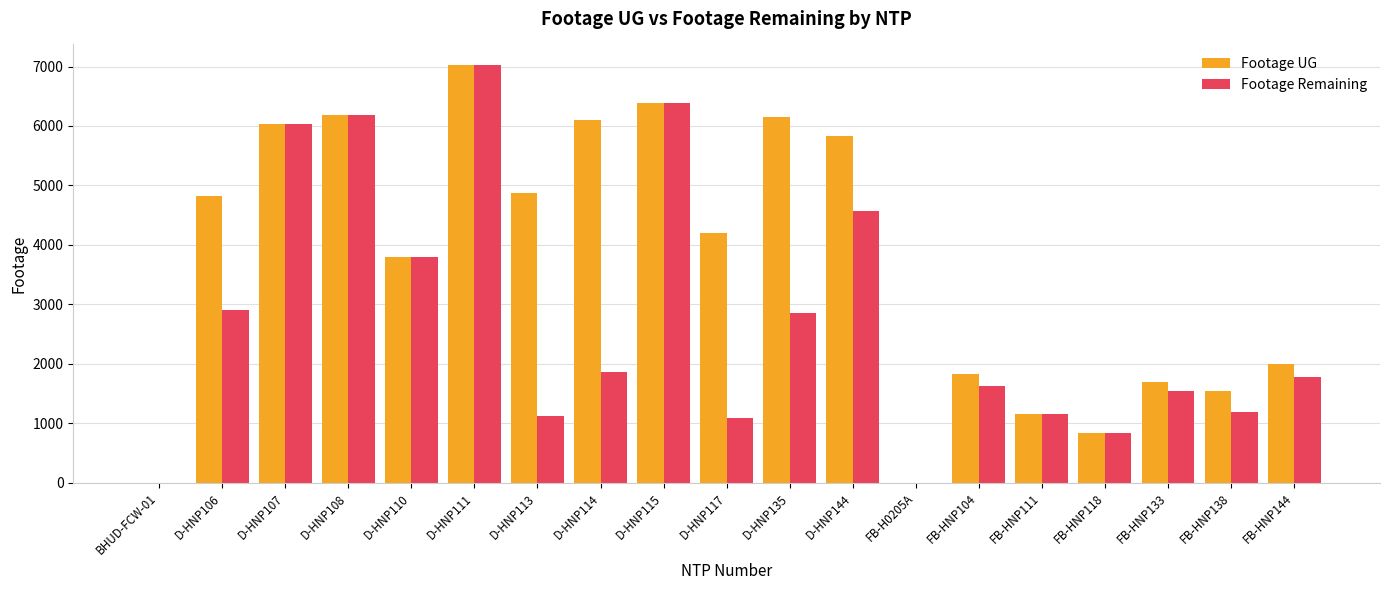

The Footage UG series shows 2003 at FB-HNP144. True or false?

True